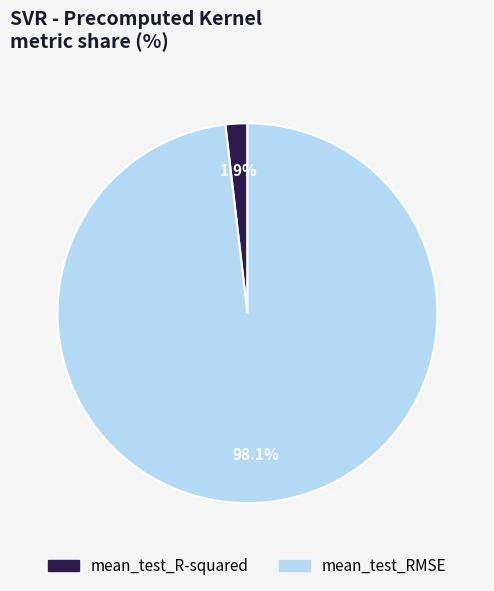

Is it true that mean_test_RMSE is 98% of the pie?

True